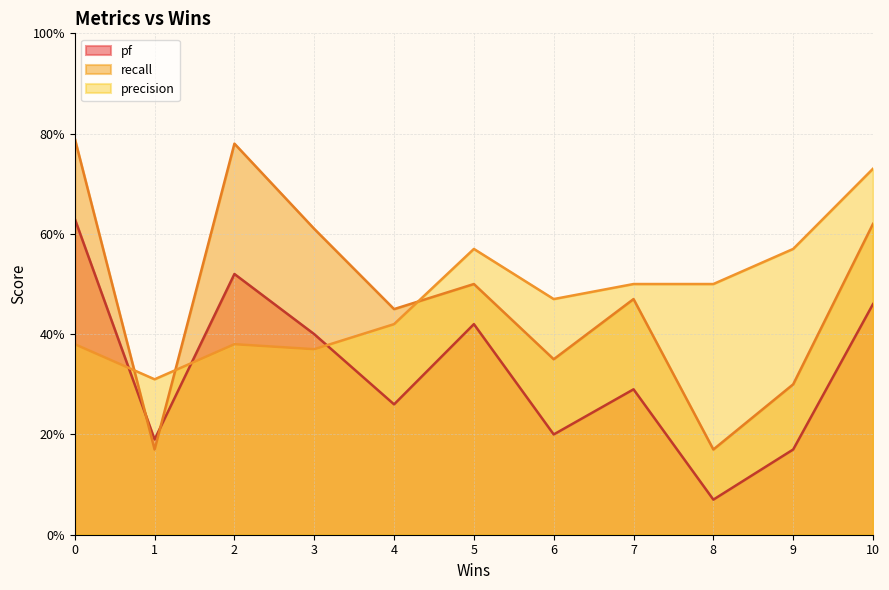

What is the greatest value displayed?

0.8